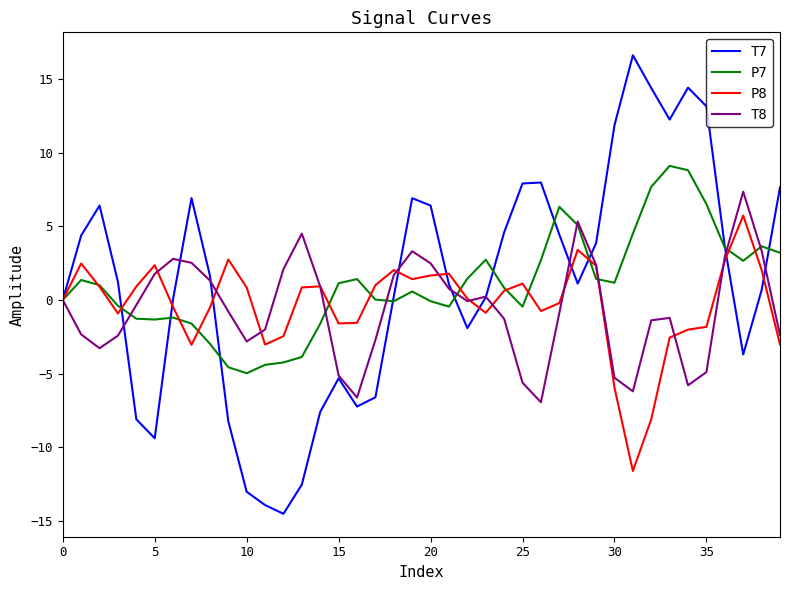

True or false: P7 and P8 cross at least once.

True